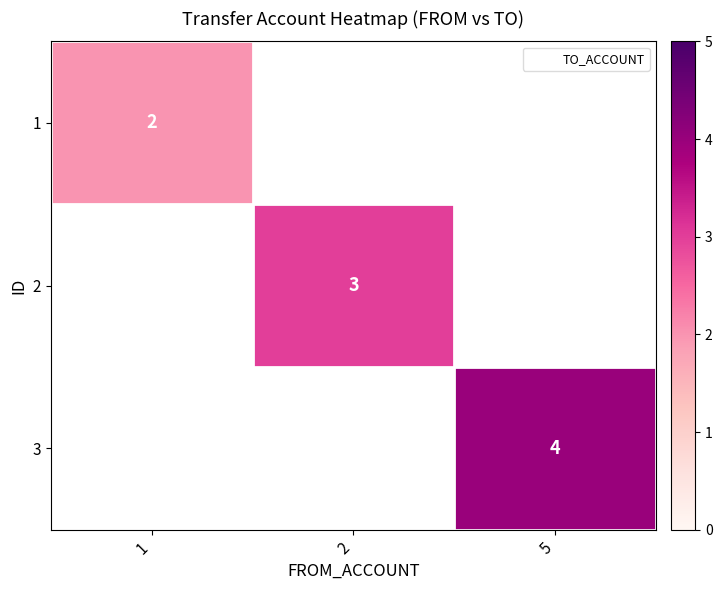

At which label does 2 reach its minimum?

1